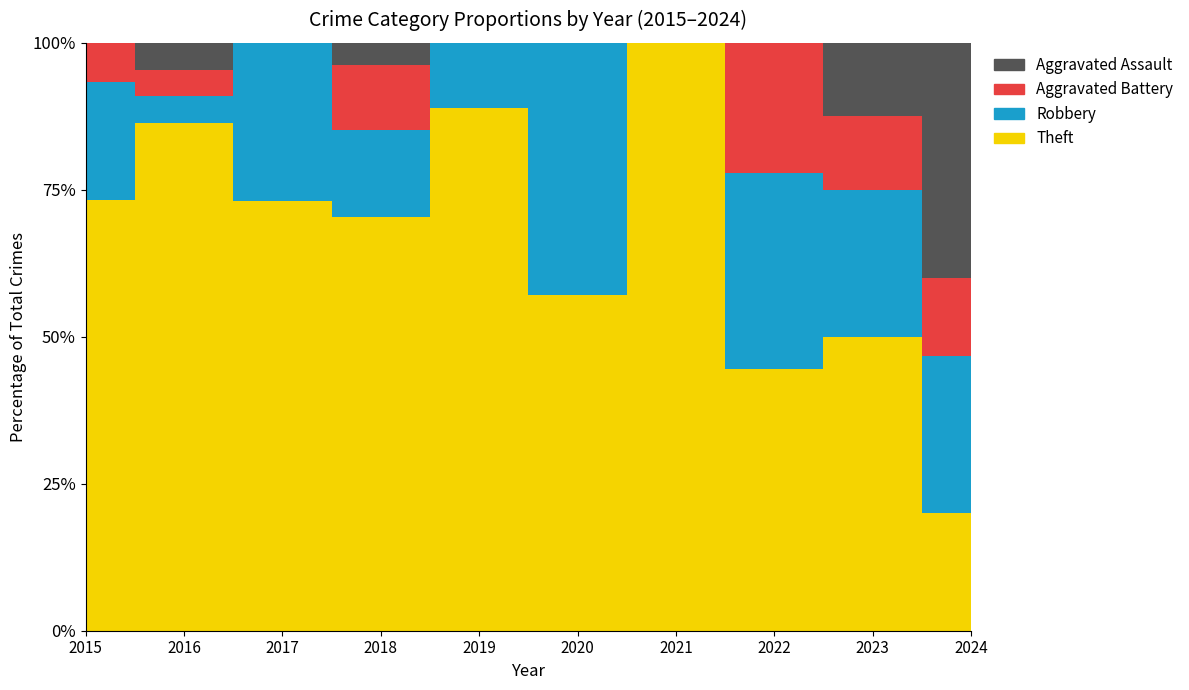

Is it true that Robbery equals 1 at 2019?

False